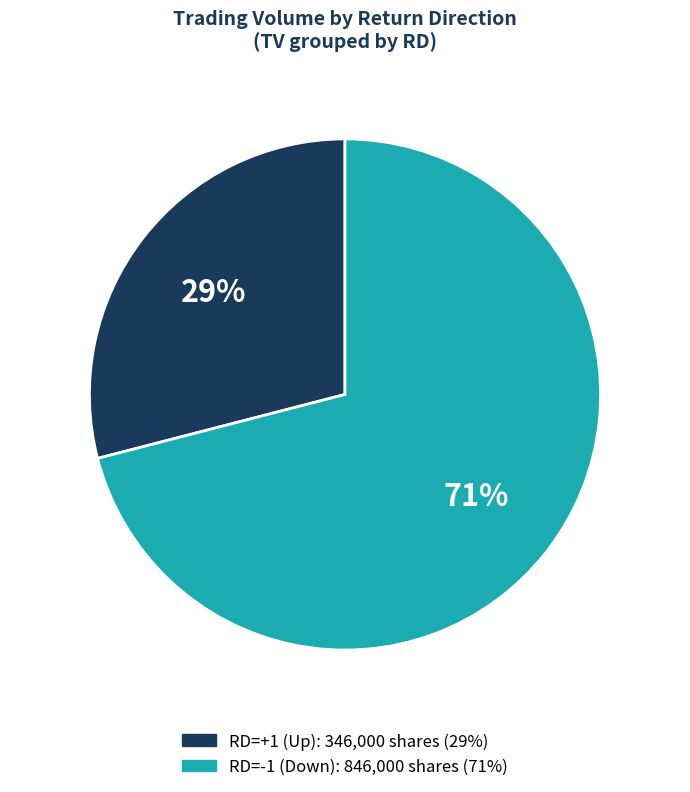

To the nearest percent, what is the average slice percentage?

50%